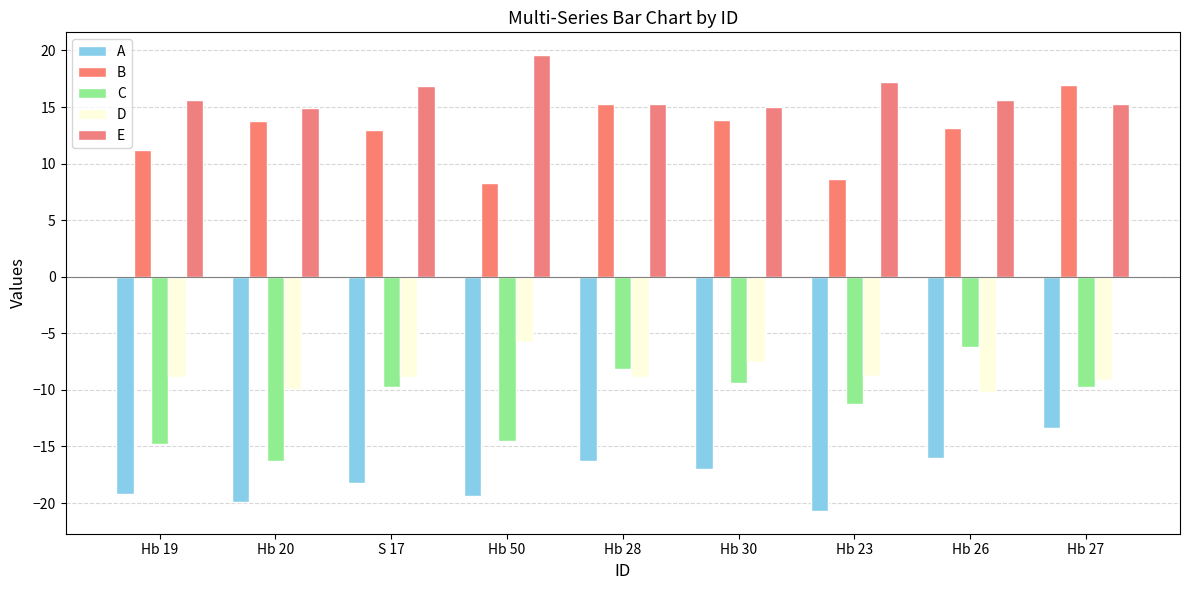

How many categories are shown in the chart?

9